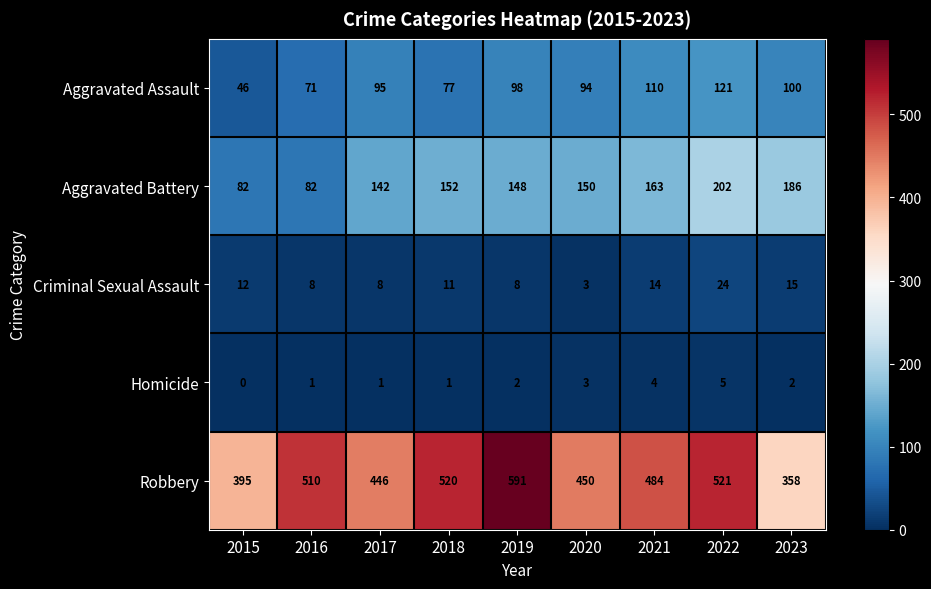

Is it true that Homicide equals 6 at 2021?

False